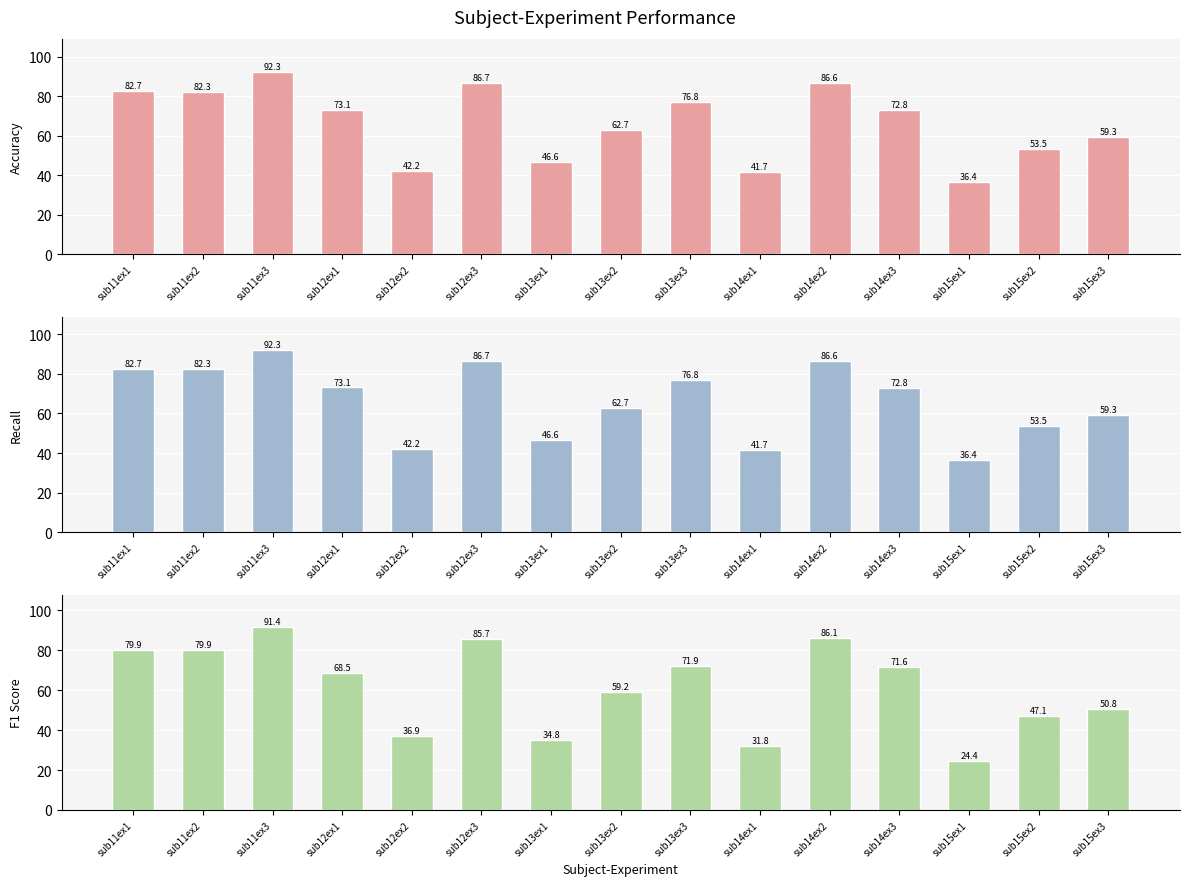

Is it true that recall equals 36.5 at sub11ex3?

False